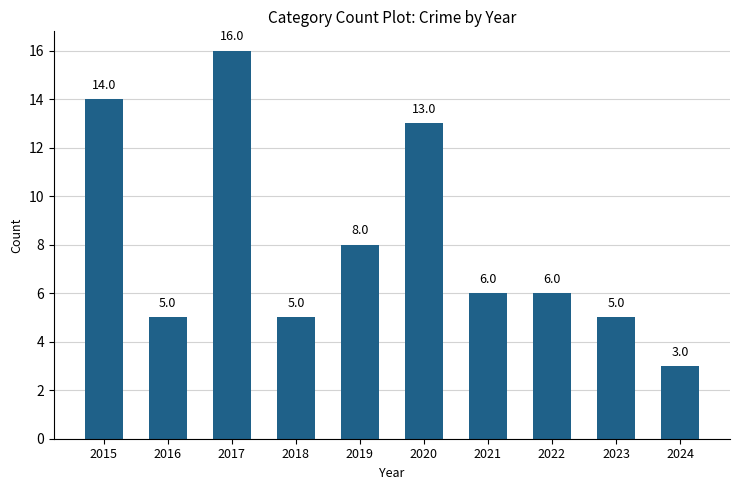

The chart shows a value of 13 at 2020. True or false?

True